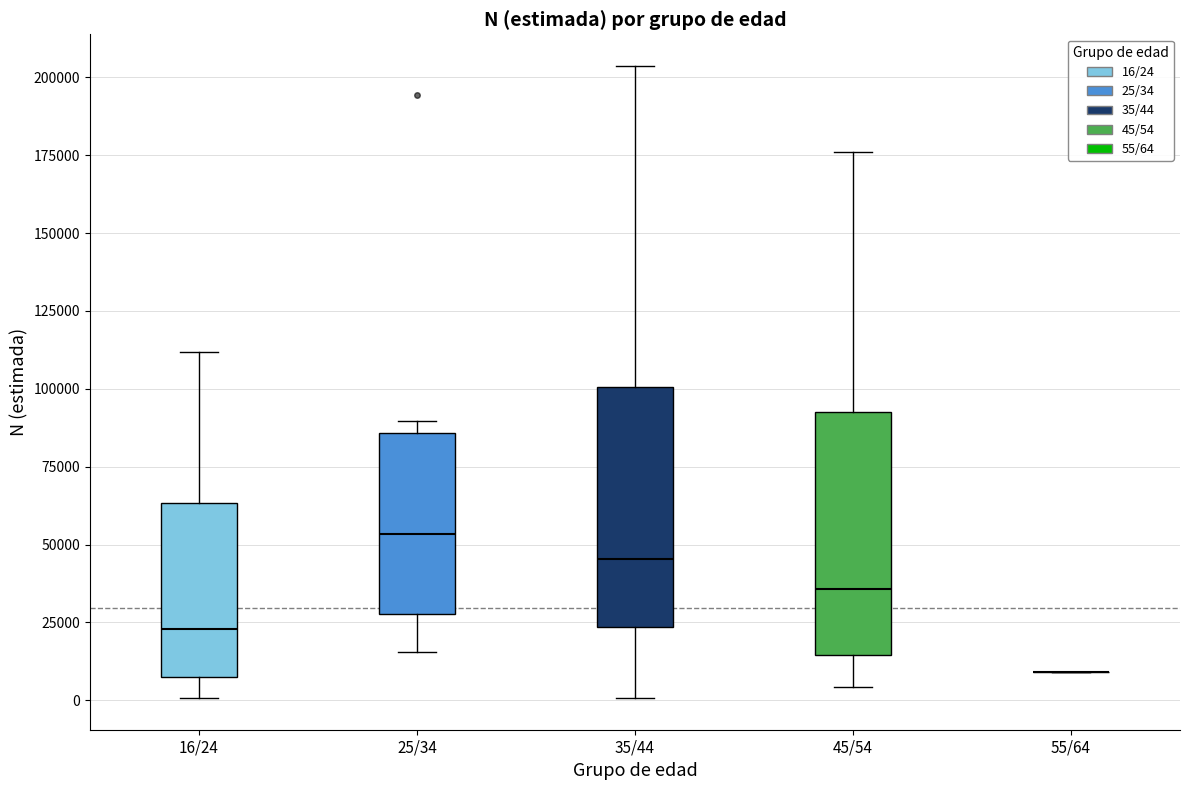

Reading left to right, read every box against the y-axis: the position of its median line, the range the box covers, and the ends of its whiskers. The values are not printed on the chart, so give them approximately, as read against the axis.

16/24: median 25000, box 5000 to 65000, whiskers 0 to 110000
25/34: median 55000, box 30000 to 85000, whiskers 15000 to 90000
35/44: median 45000, box 25000 to 100000, whiskers 0 to 205000
45/54: median 35000, box 15000 to 95000, whiskers 5000 to 175000
55/64: box collapsed to a line at 10000, whiskers 10000 to 10000